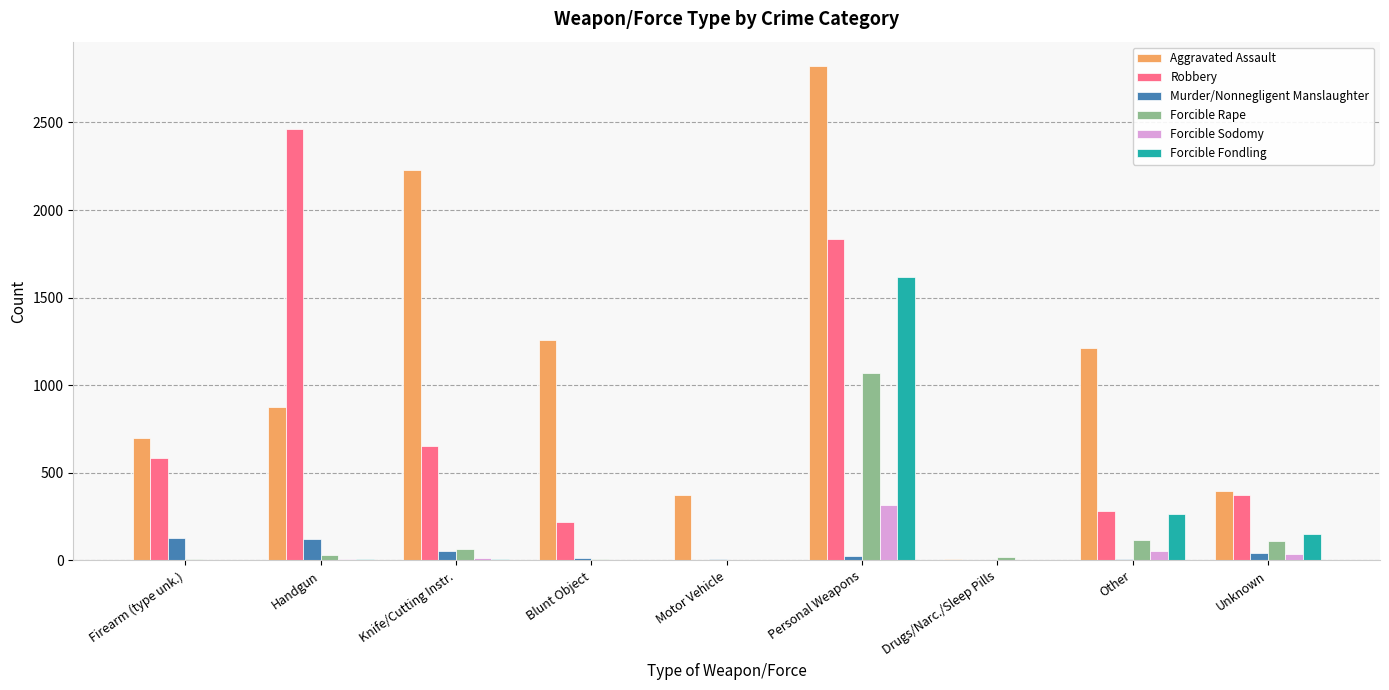

What is the sum of all Forcible Sodomy values?

435